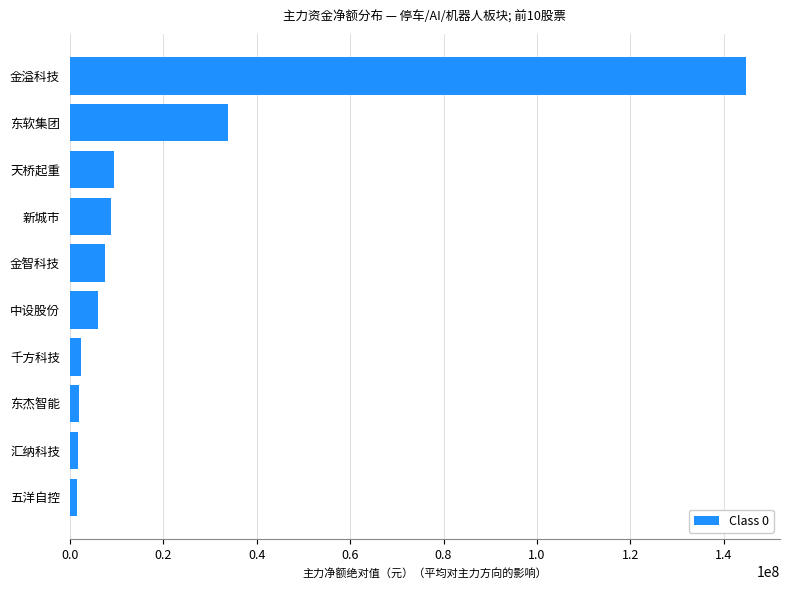

Which has a higher value, 金智科技 or 汇纳科技?

金智科技